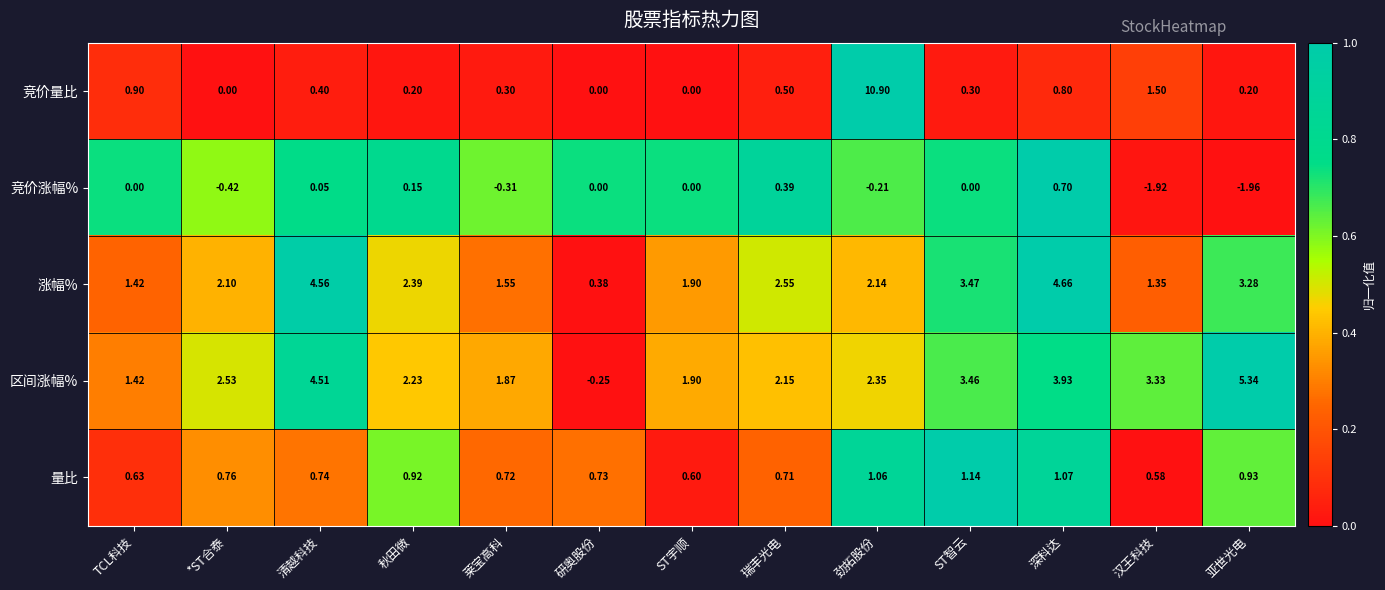

Which series has the largest total across all categories?

区间涨幅%